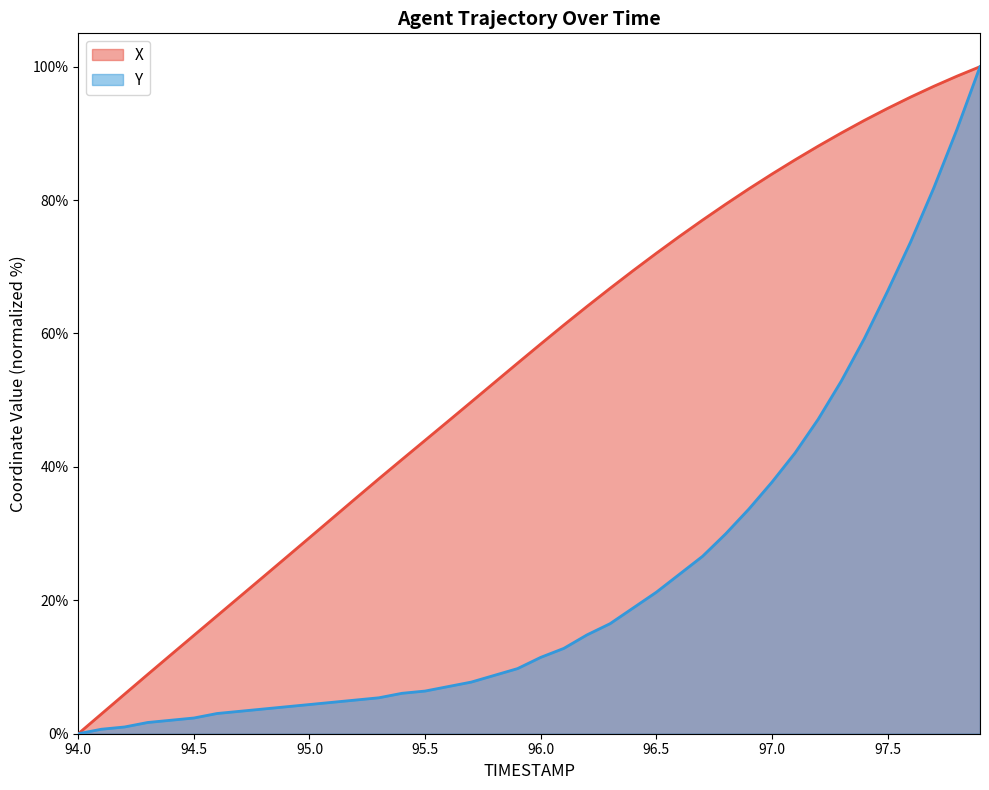

Rank the categories by X value from highest to lowest.

97.9, 97.8, 97.7, 97.6, 97.5, 97.4, 97.3, 97.2, 97.1, 97.0, 96.9, 96.8, 96.7, 96.6, 96.5, 96.4, 96.3, 96.2, 96.1, 96.0, 95.9, 95.8, 95.7, 95.6, 95.5, 95.4, 95.3, 95.2, 95.1, 95.0, 94.9, 94.8, 94.7, 94.6, 94.5, 94.4, 94.3, 94.2, 94.1, 94.0